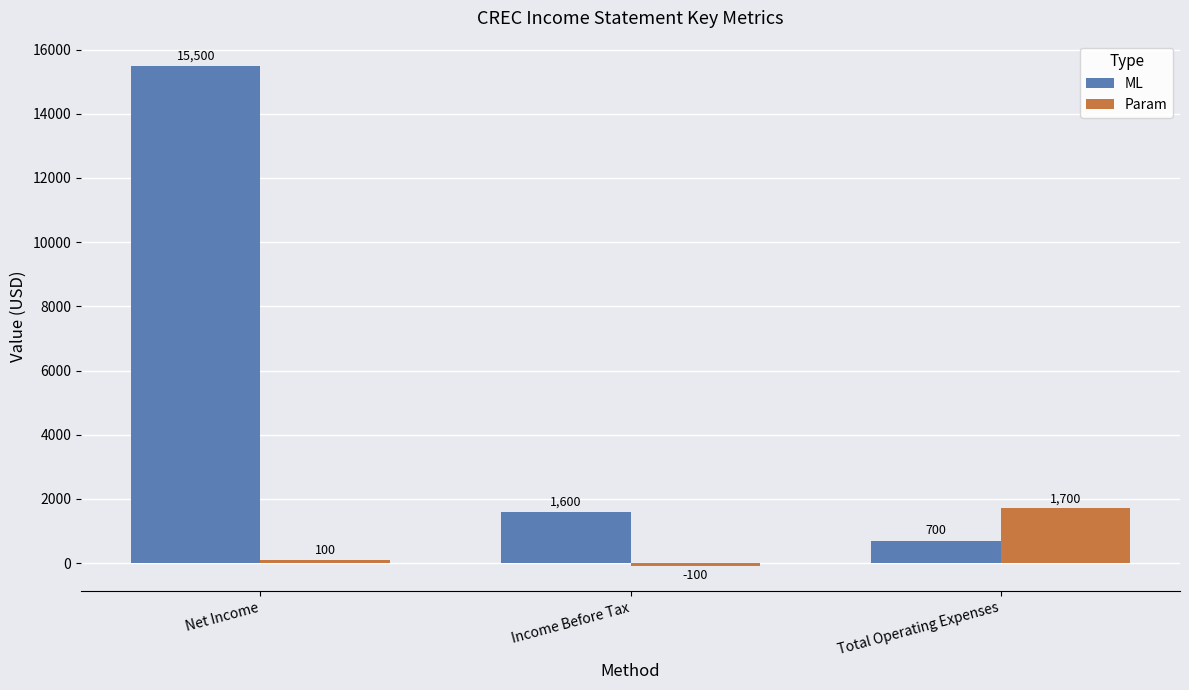

Reading left to right, extract all data points from this chart.

ML: Net Income=15500	Income Before Tax=1600	Total Operating Expenses=700
Param: Net Income=100	Income Before Tax=-100	Total Operating Expenses=1700